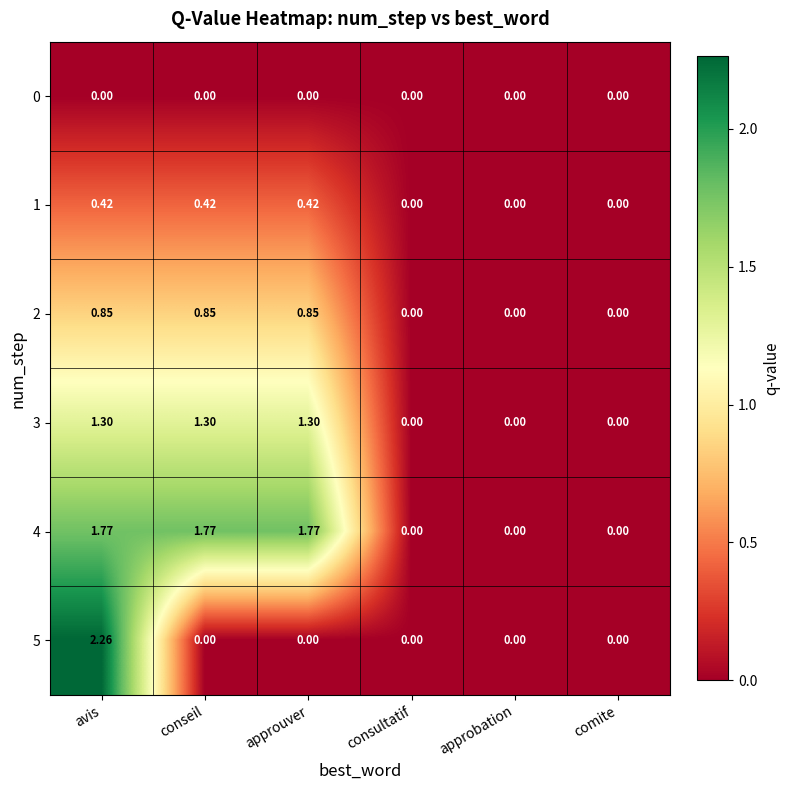

Which series changed the most between avis and approbation?

5